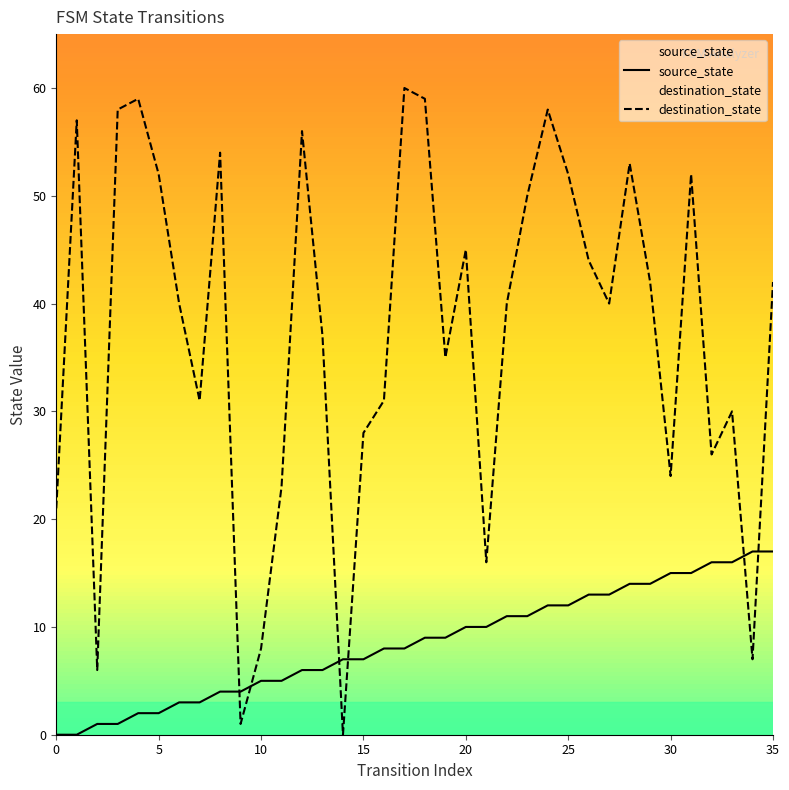

At which label is source_state closest to 8?

16